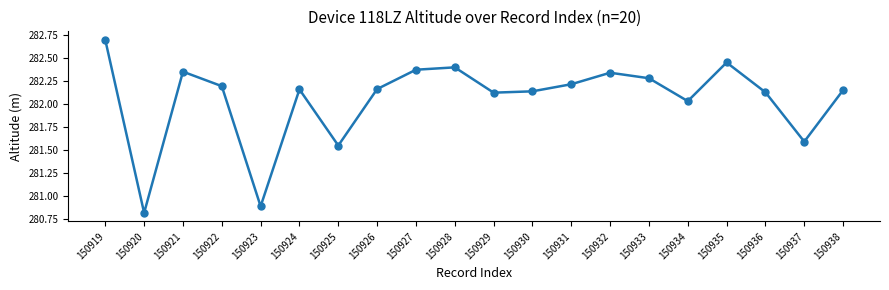

What is the greatest value displayed?

282.7